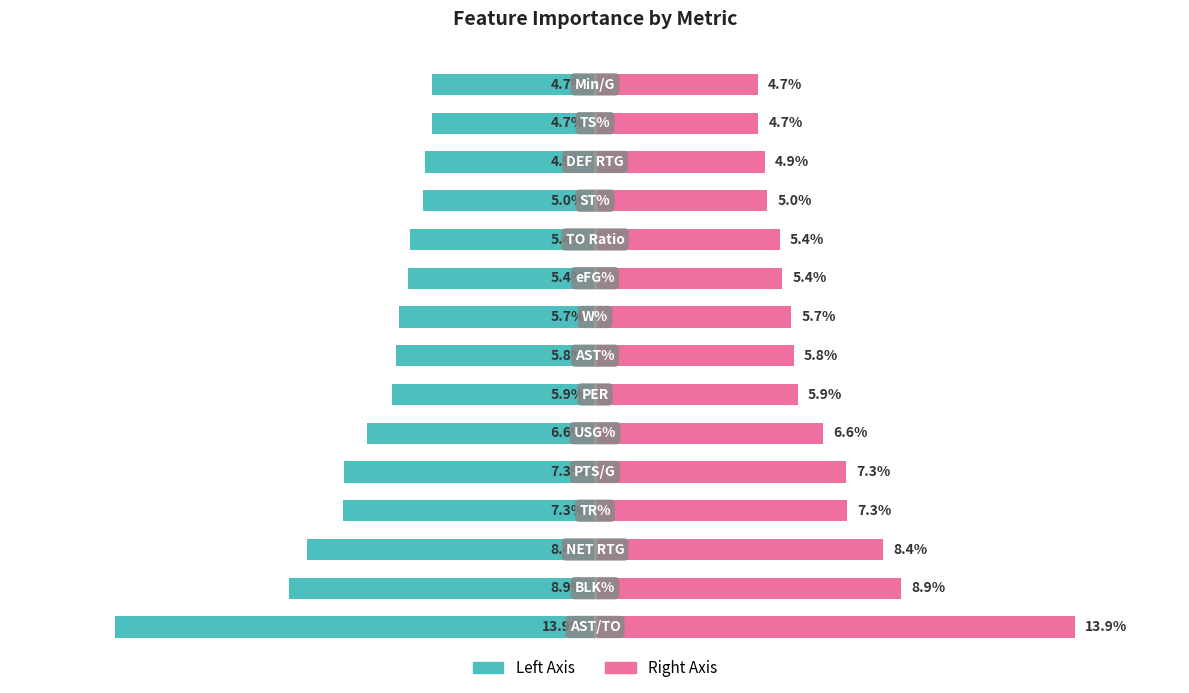

What is the approximate value of Importance (Left) at 9?

-5.4